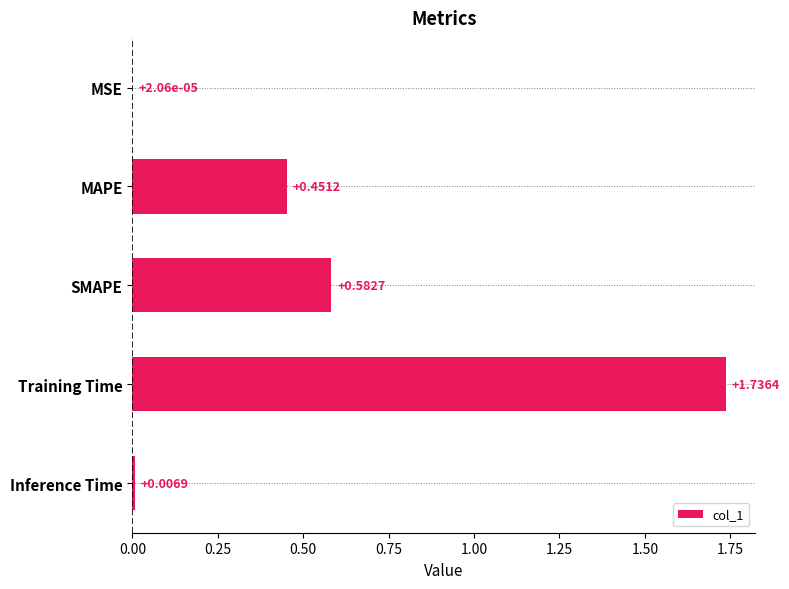

Are the bars grouped side by side (vs. stacked)?

No